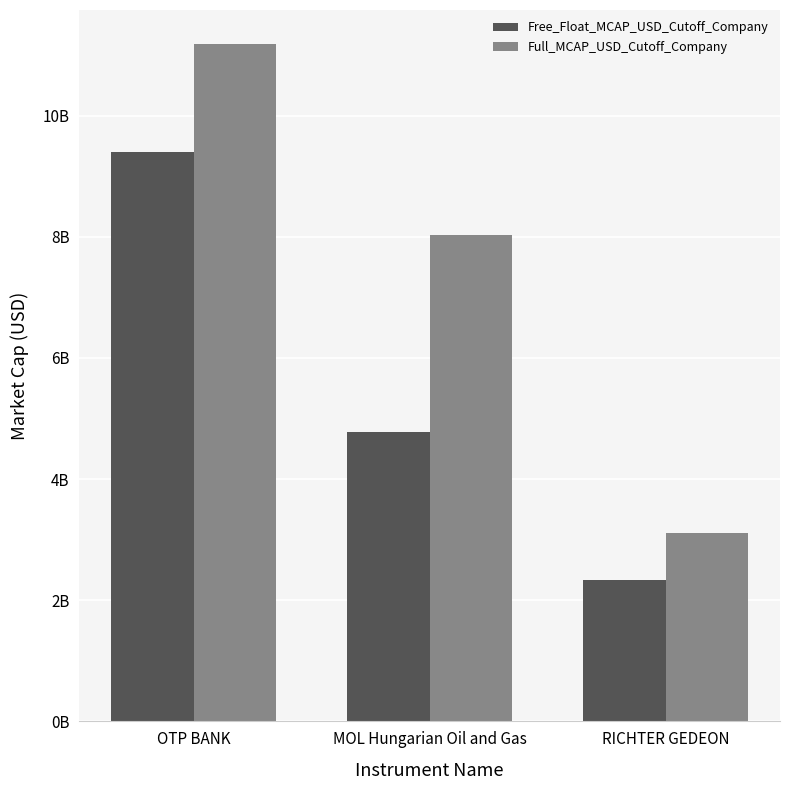

Are the bars horizontal?

No